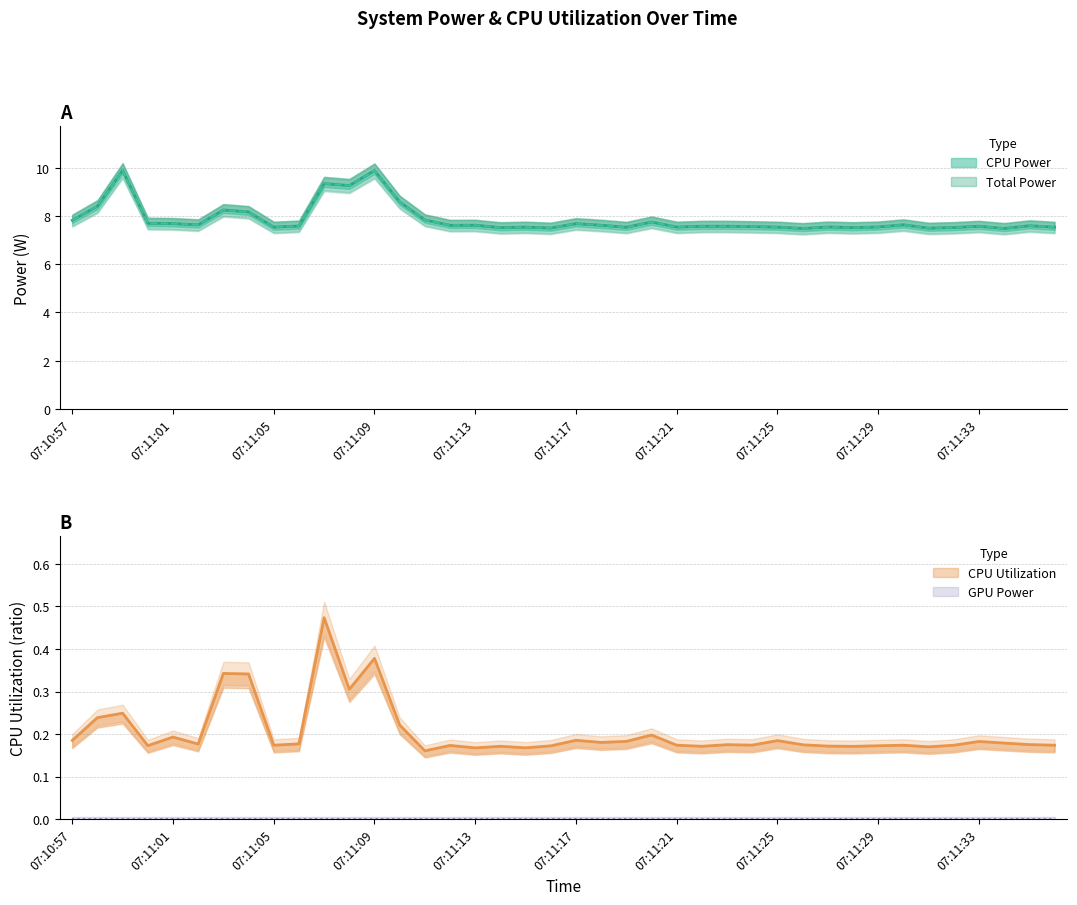

What is the value of the CPU Power point at the 26th from the left?

7.6